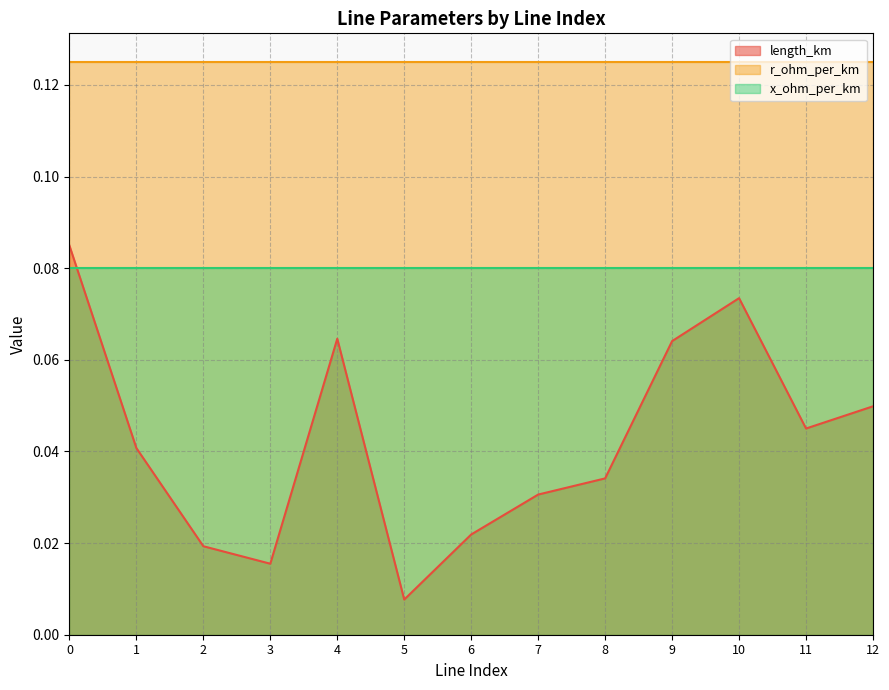

Between 8 and 10, which is larger?

10